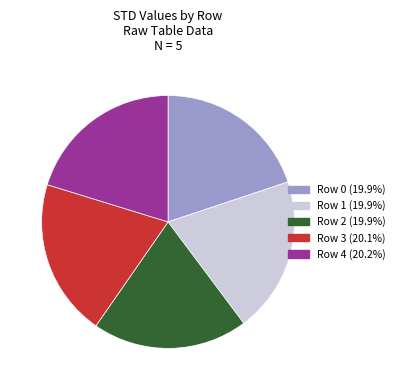

Is it true that Row 2 is 26% of the pie?

False